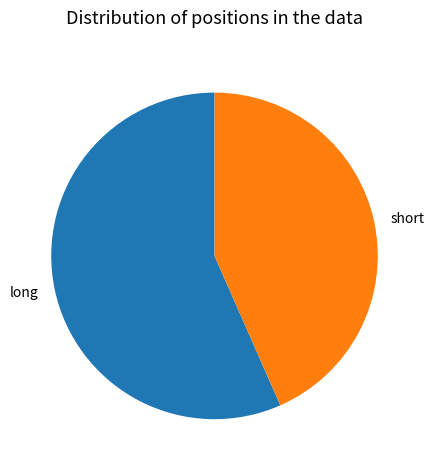

Rank the categories by value from highest to lowest.

long, short